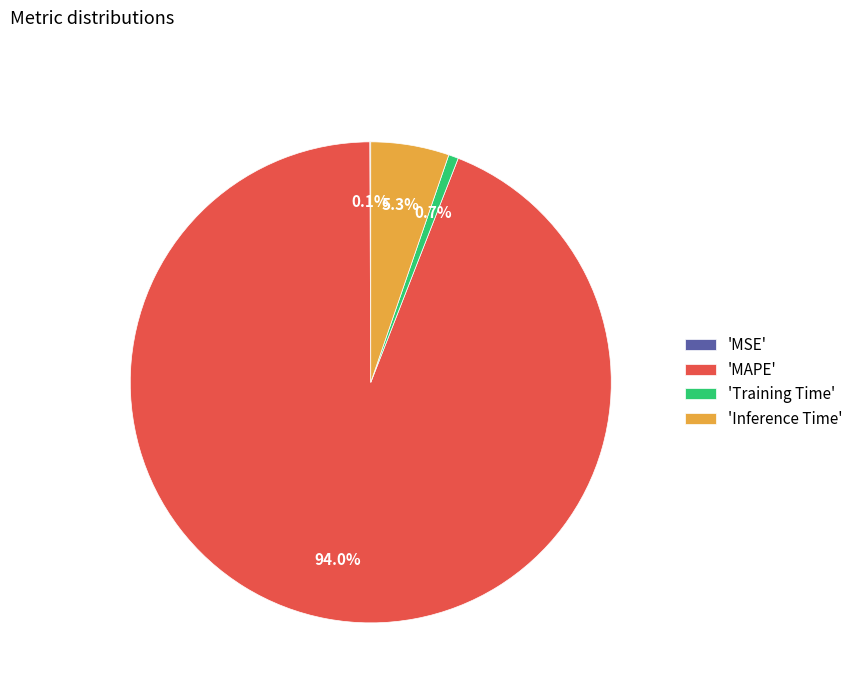

What percentage is NOT represented by 'Inference Time'?

94.7%